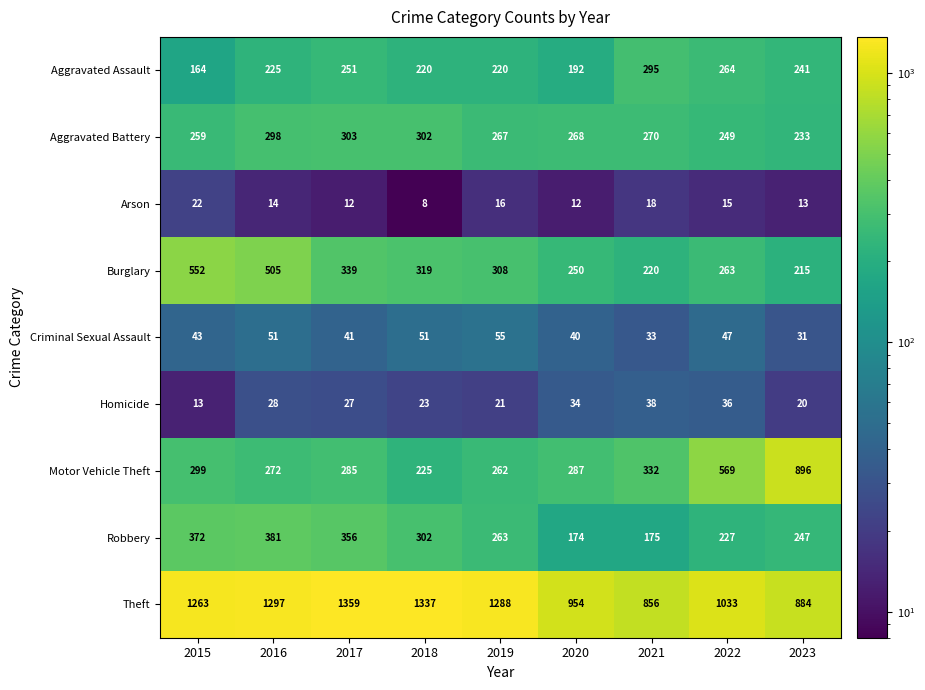

At 2015, list the series in order from largest to smallest.

Theft, Burglary, Robbery, Motor Vehicle Theft, Aggravated Battery, Aggravated Assault, Criminal Sexual Assault, Arson, Homicide